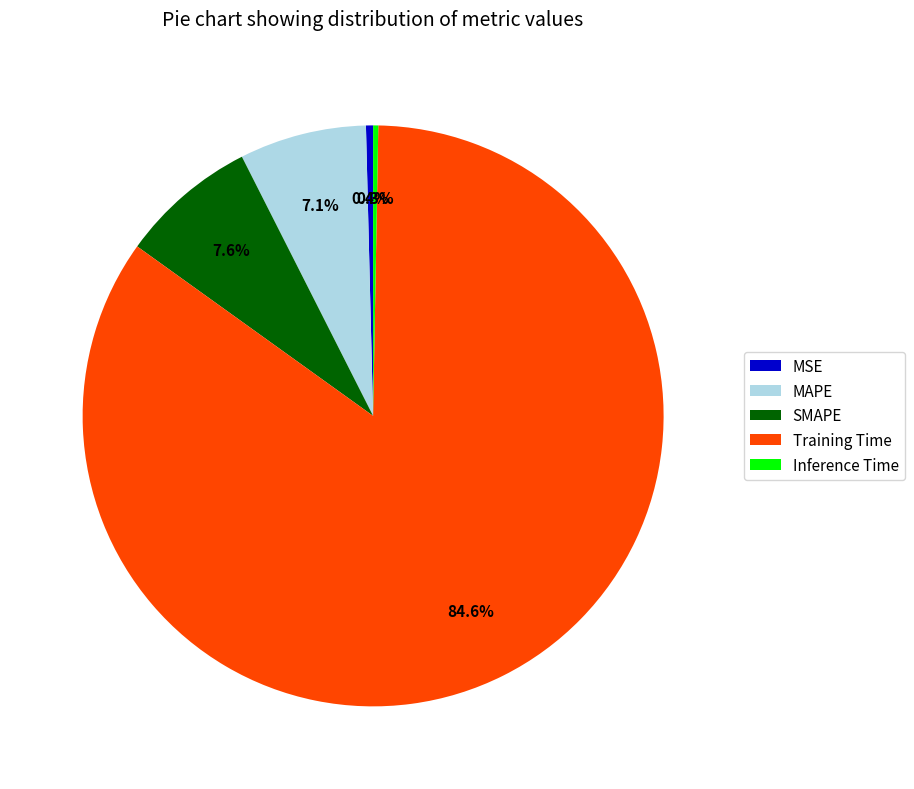

What percentage is NOT represented by Inference Time?

99.7%